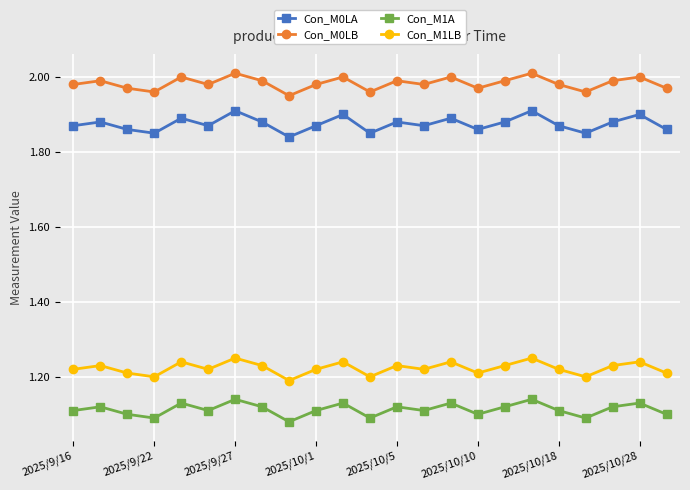

Which series has the largest total across all categories?

Con_M0LB